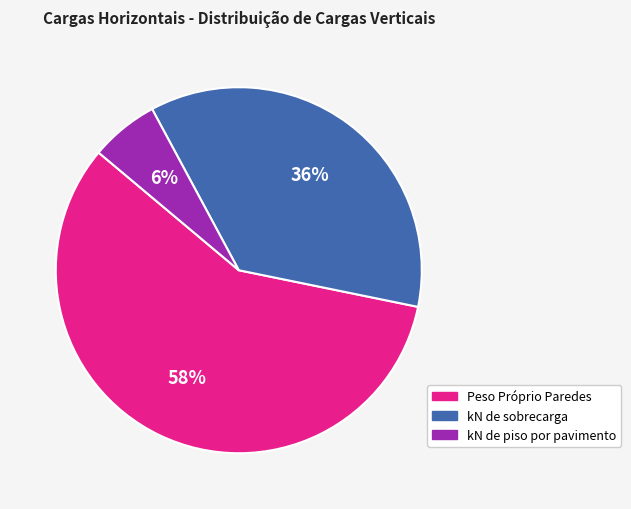

What percentage is the kN de sobrecarga slice, to the nearest percent?

36%